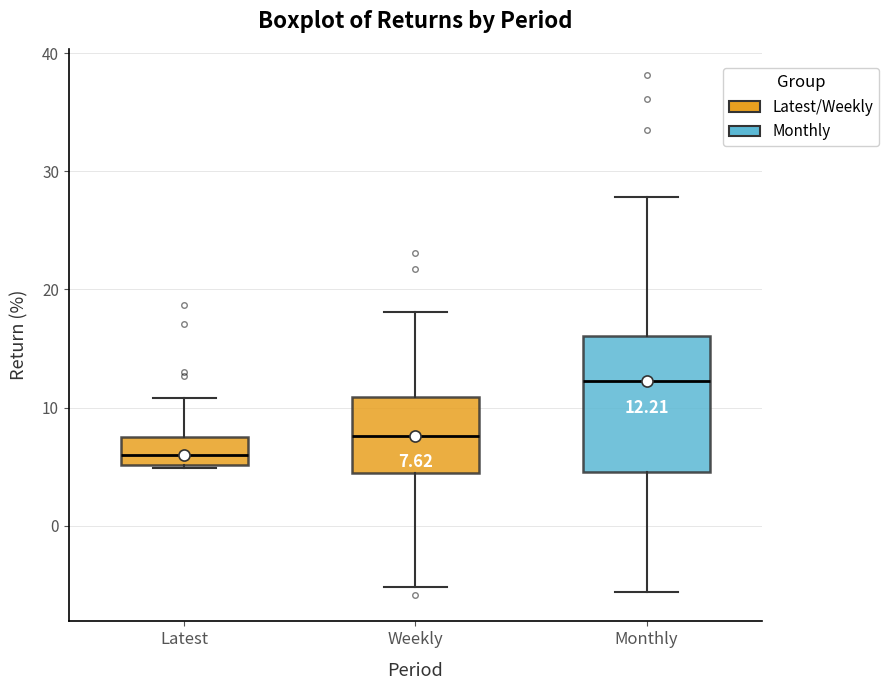

Comparing the boxes themselves (not the whiskers), which one is the tallest?

Monthly